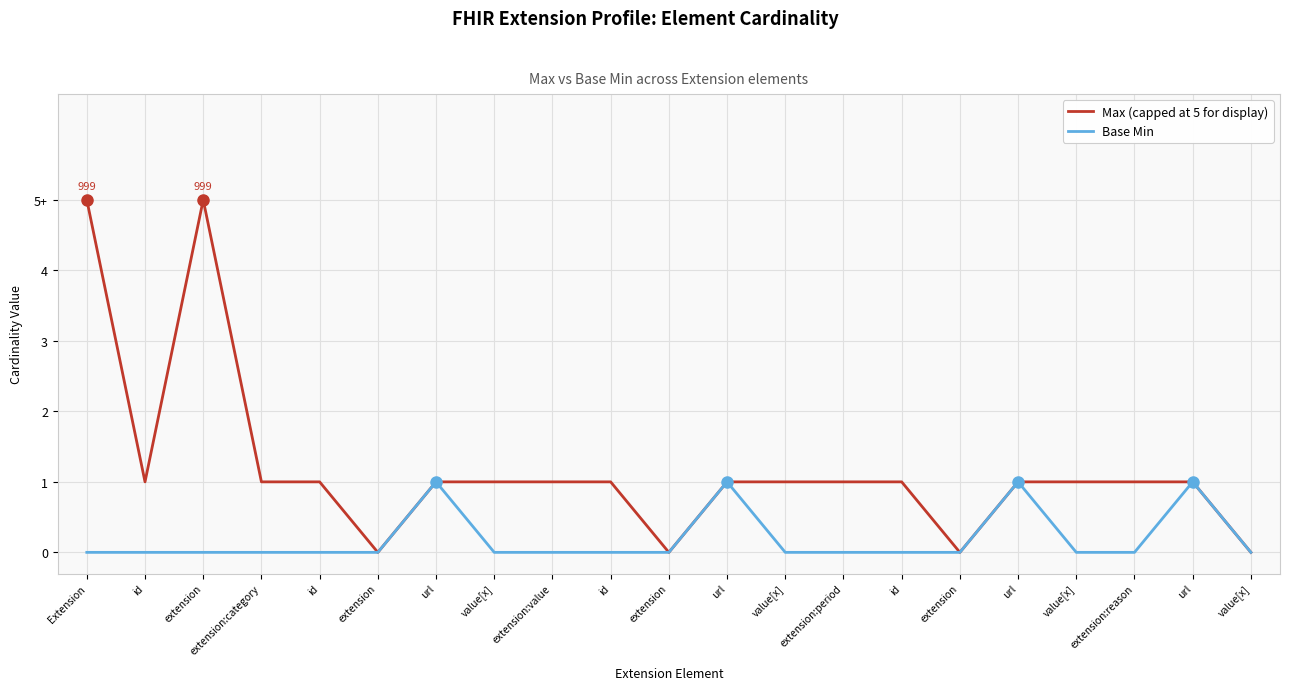

What are all the series names shown in the legend?

Max (capped at 5 for display), Base Min